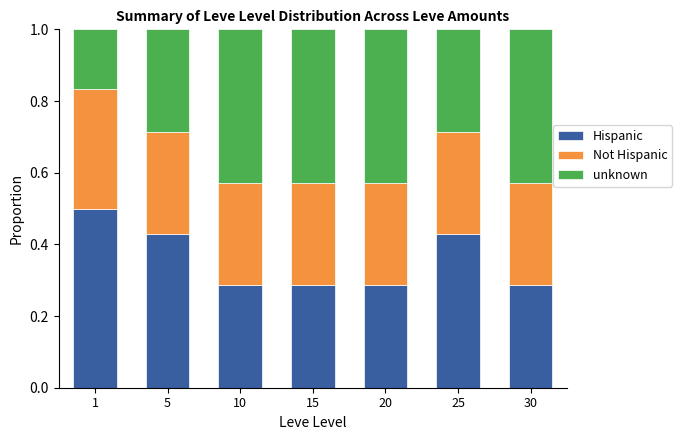

What is the highest value of the Hispanic series?

0.5